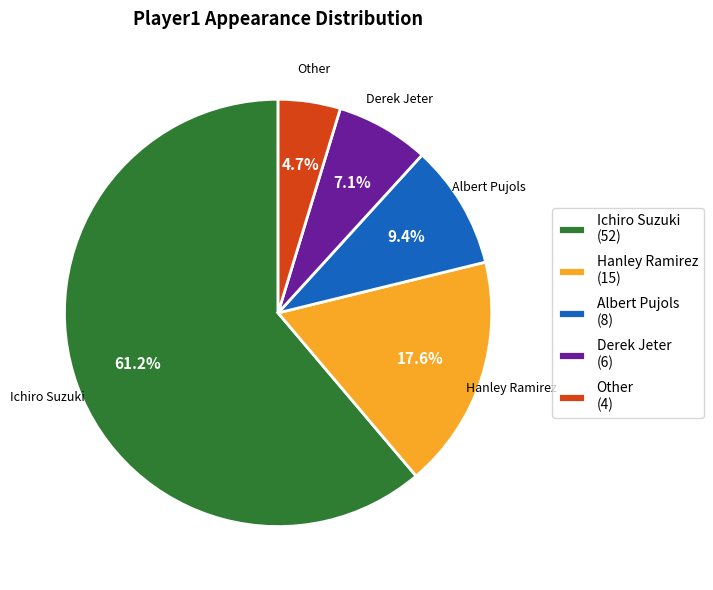

Approximately how many times larger is the value at Albert Pujols (8) compared to Other (4)?

2.0